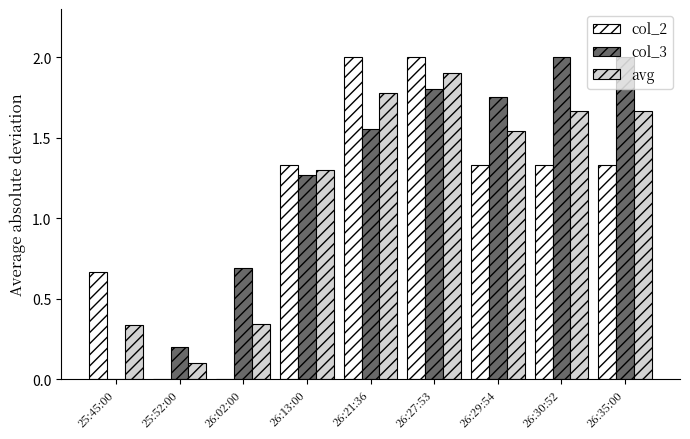

Where is avg nearest to the value 1?

26:13:00